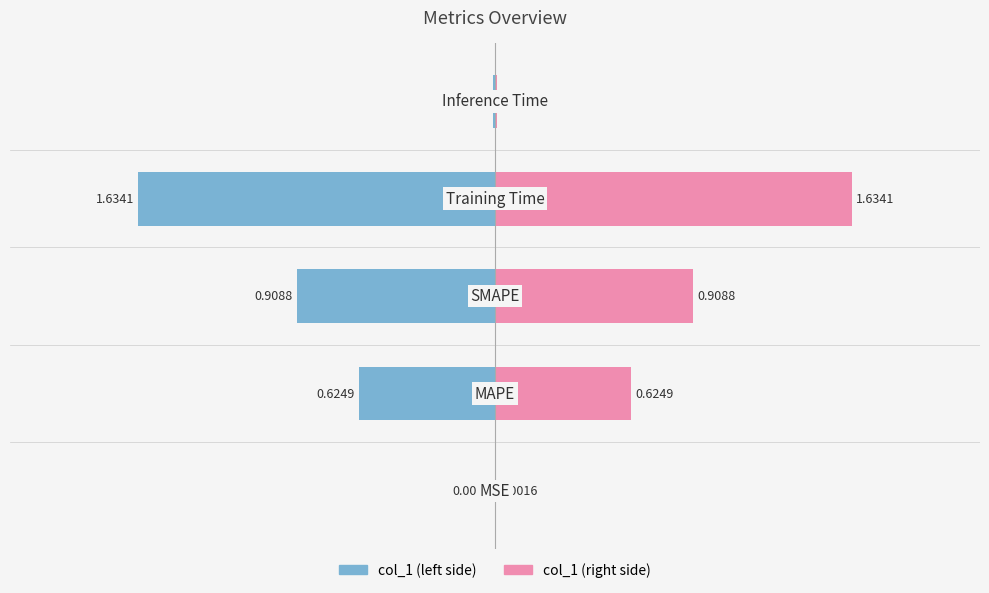

Rank the series by their maximum value, from highest to lowest.

col_1 (right), col_1 (left)